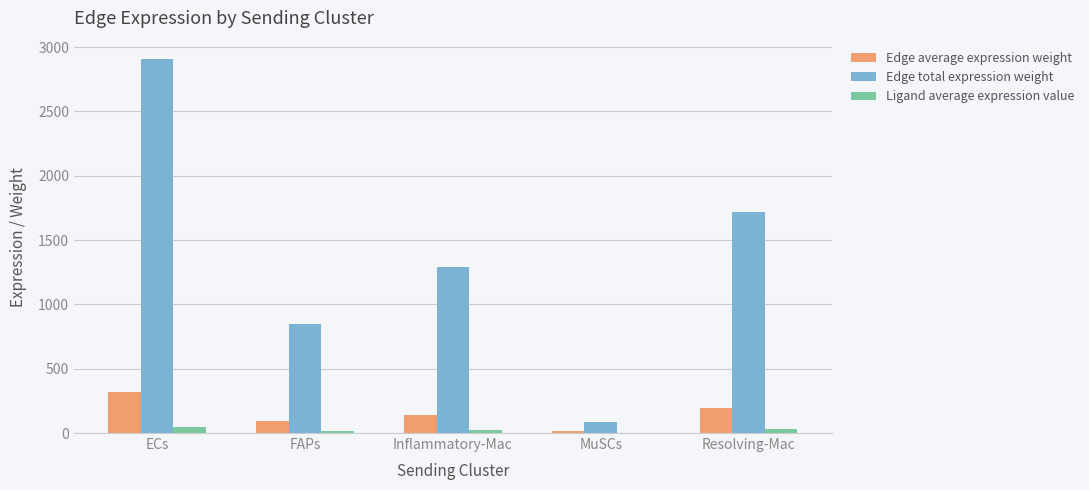

What is the average value of the Edge average expression weight series?

153.3